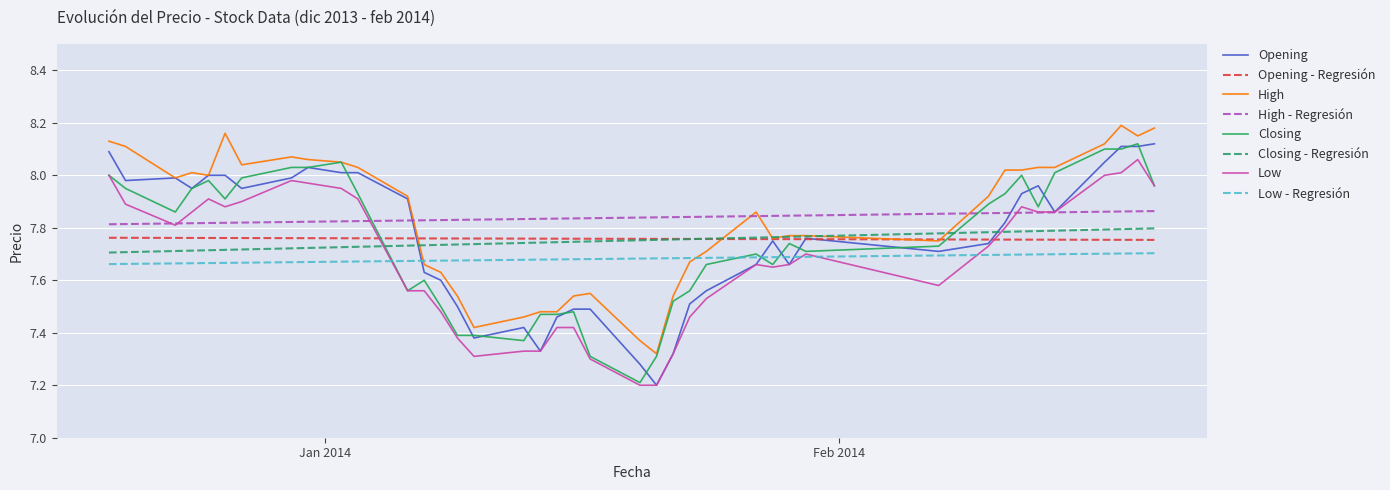

Does the chart display data point markers on the line(s)?

No